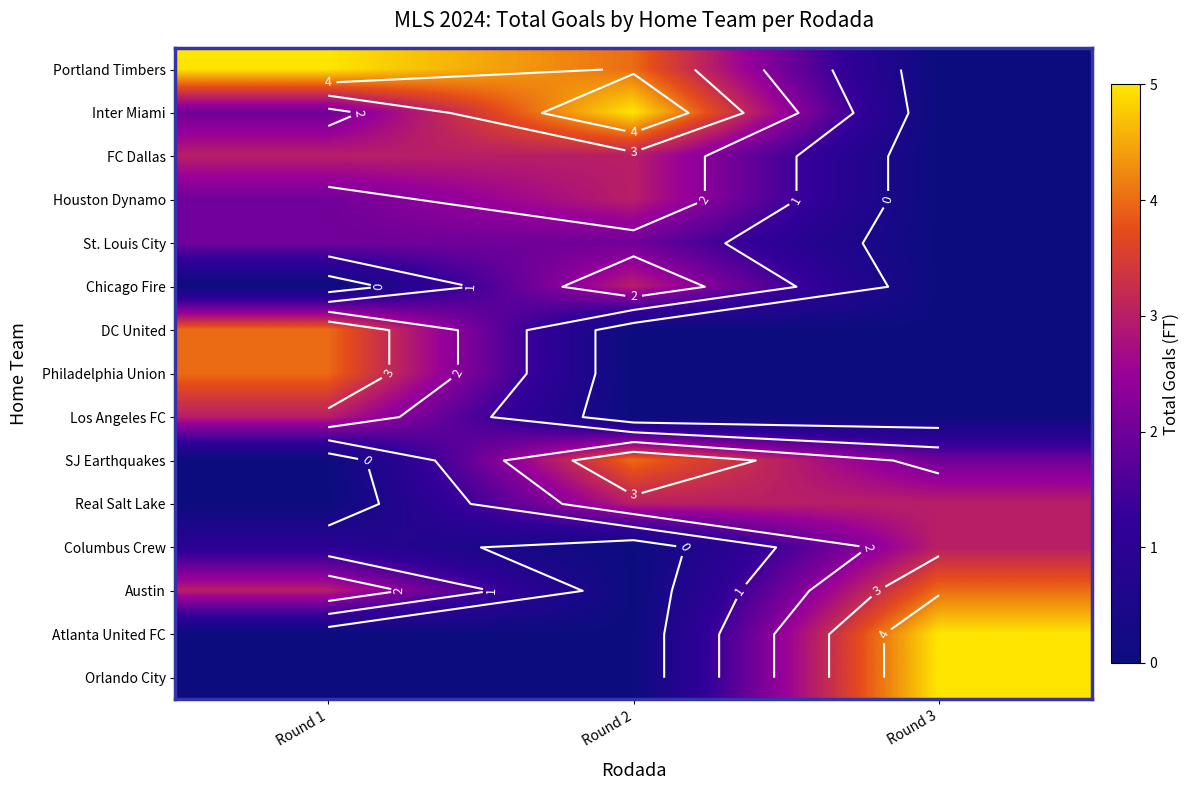

Where is Portland Timbers nearest to the value 2?

Round 2